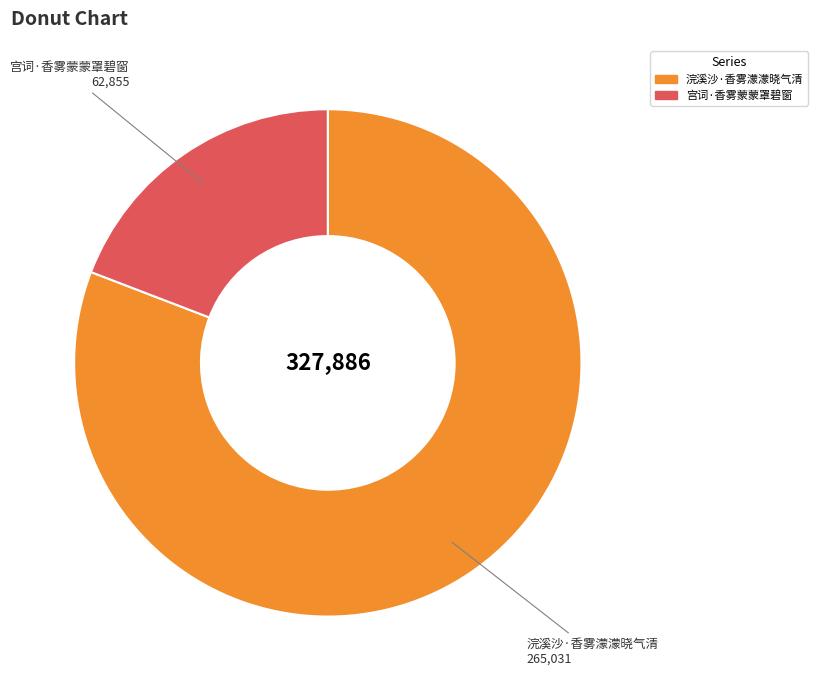

Combined, do 宫词·香雾蒙蒙罩碧窗 and 浣溪沙·香雾濛濛晓气清 account for over 50%?

Yes